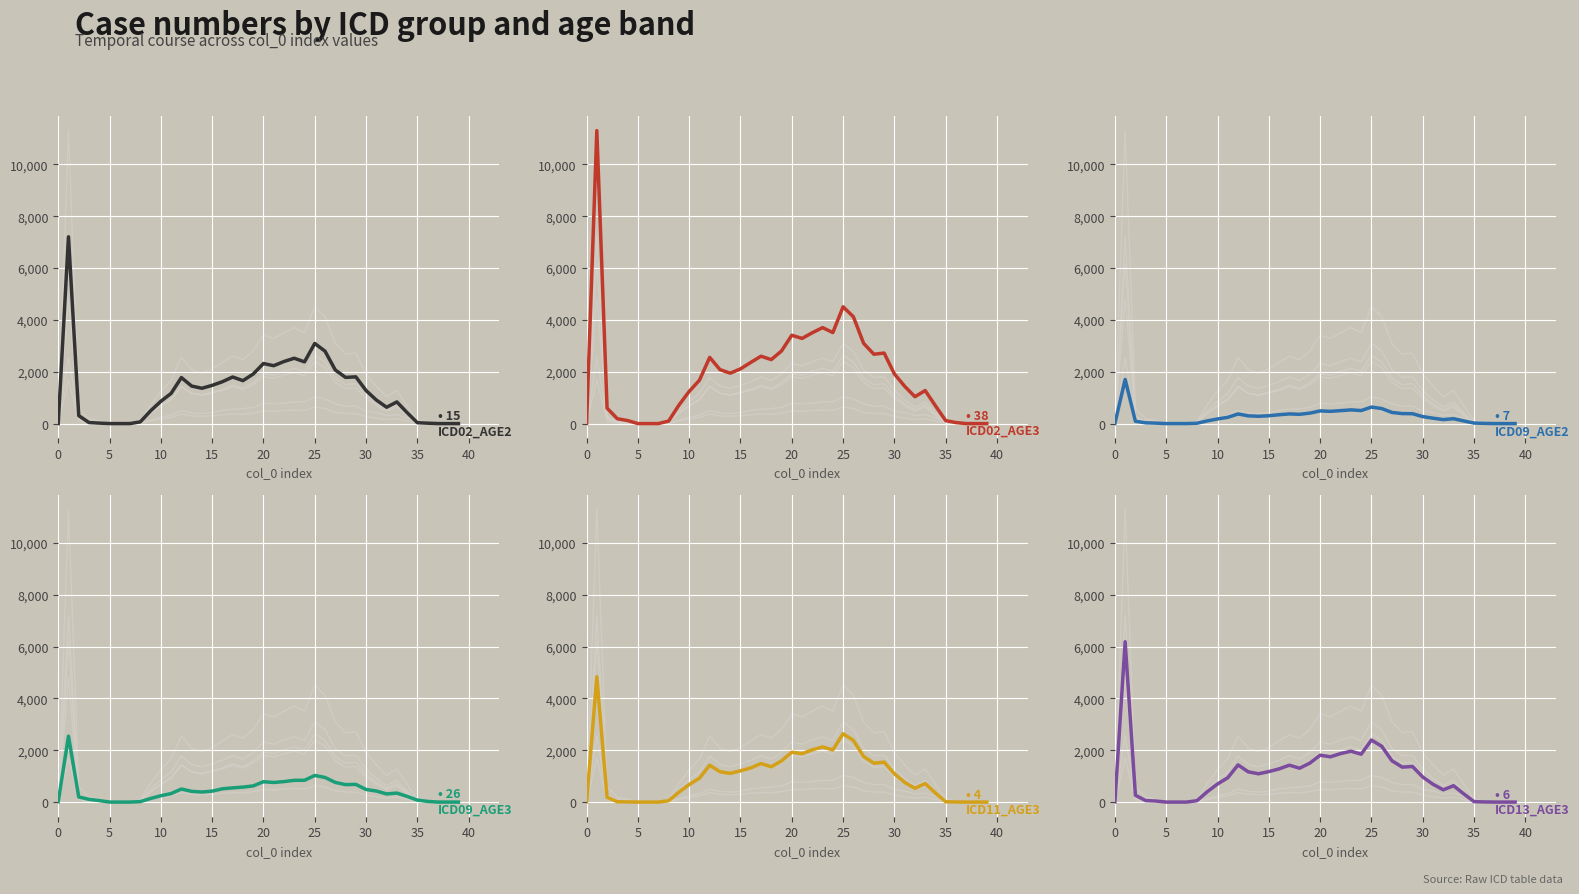

Reading left to right, transcribe all the data shown in this chart.

ICD02_AGE2: 0	7203	305	39	18	0	0	0	66	491	859	1163	1775	1447	1362	1473	1615	1796	1656	1911	2316	2232	2394	2520	2380	3090	2793	2067	1781	1803	1274	909	630	835	422	33	15	0	0	0
ICD02_AGE3: 0	11298	594	187	116	0	0	0	96	712	1240	1672	2553	2082	1943	2110	2359	2599	2467	2801	3407	3284	3504	3701	3510	4504	4121	3094	2674	2720	1914	1438	1036	1274	685	113	38	0	0	0
ICD09_AGE2: 4	1701	90	29	17	0	0	0	13	103	178	241	370	298	281	302	340	372	357	403	489	472	499	528	502	636	580	429	385	381	269	208	153	188	101	20	7	0	0	0
ICD09_AGE3: 14	2541	197	105	58	0	0	0	18	138	244	327	503	414	388	422	513	547	578	623	785	756	790	839	840	1027	949	758	673	682	486	426	314	346	220	75	26	0	0	0
ICD11_AGE3: 1	4830	183	13	7	0	0	0	51	383	676	922	1421	1171	1106	1206	1318	1484	1360	1587	1923	1866	2017	2127	2011	2634	2380	1757	1499	1540	1090	757	531	715	350	12	4	0	0	0
ICD13_AGE3: 4	6183	263	57	40	0	0	0	54	399	697	938	1433	1166	1091	1176	1280	1424	1306	1504	1808	1746	1870	1962	1846	2391	2154	1592	1348	1372	968	687	473	632	316	18	6	0	0	0